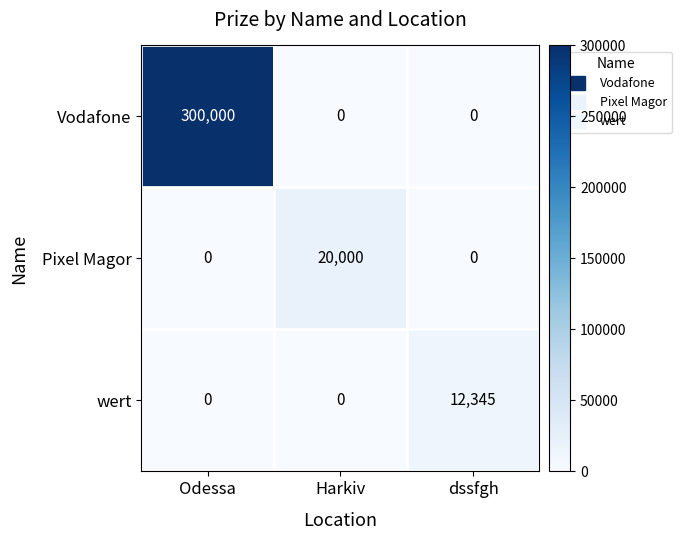

Rank the series by their maximum value, from lowest to highest.

wert, Pixel Magor, Vodafone